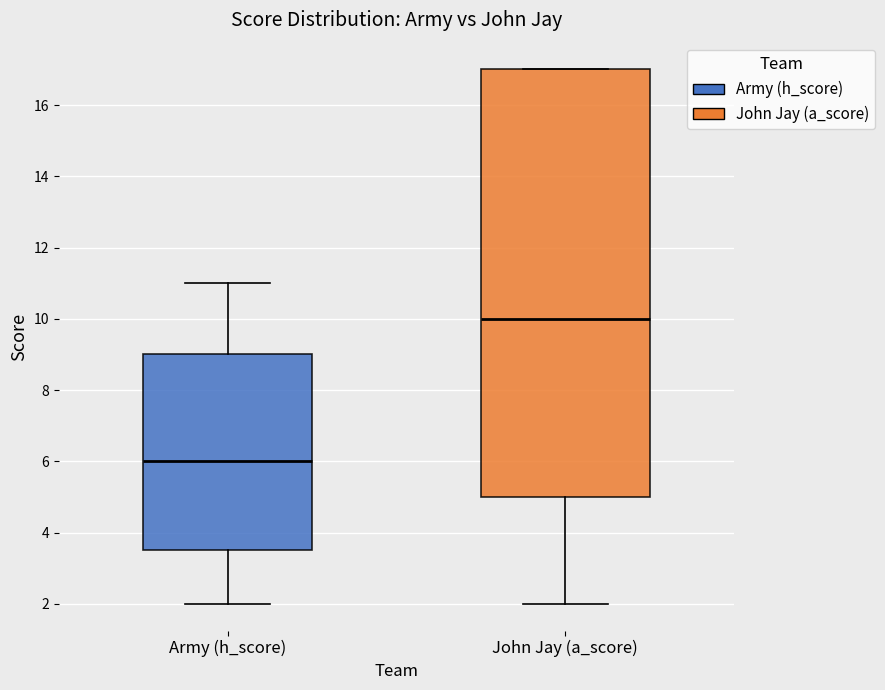

Which box has the lowest median line?

Army (h_score)